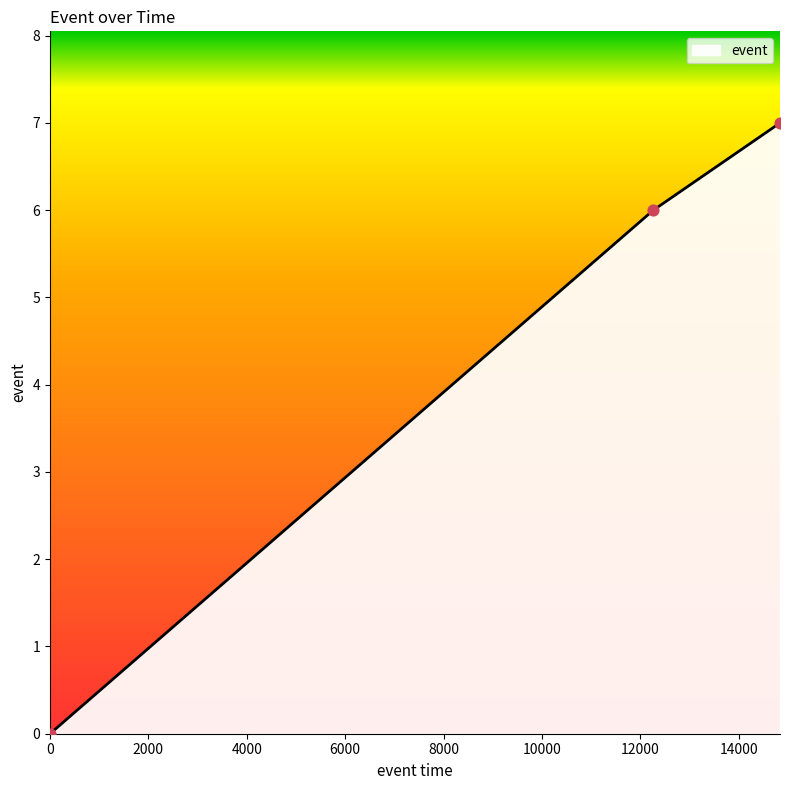

What is the ratio of the value at 14836.131 to the value at 14836.131?

1.0